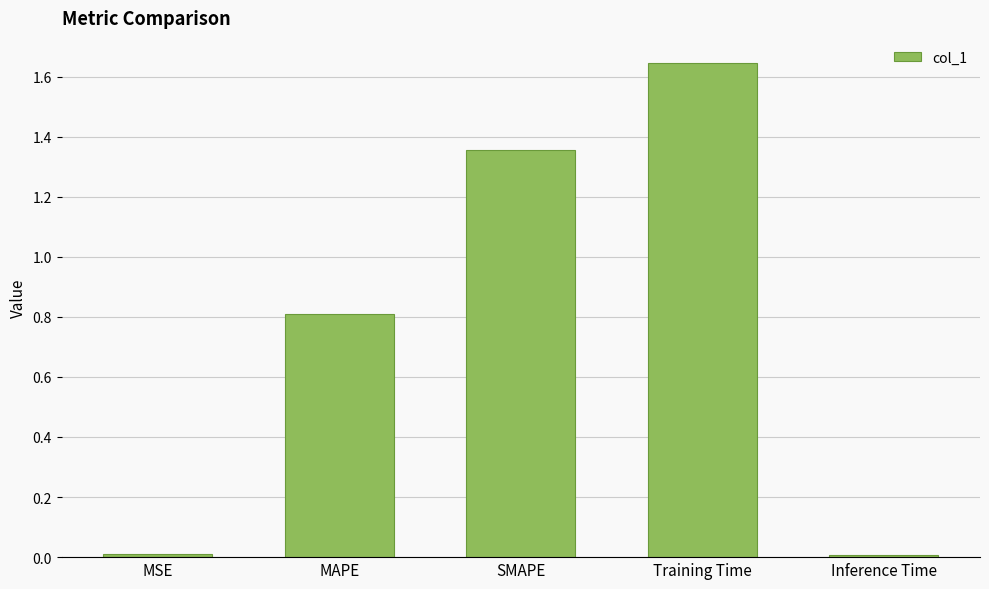

The chart shows a value of 0.0 at Inference Time. True or false?

True